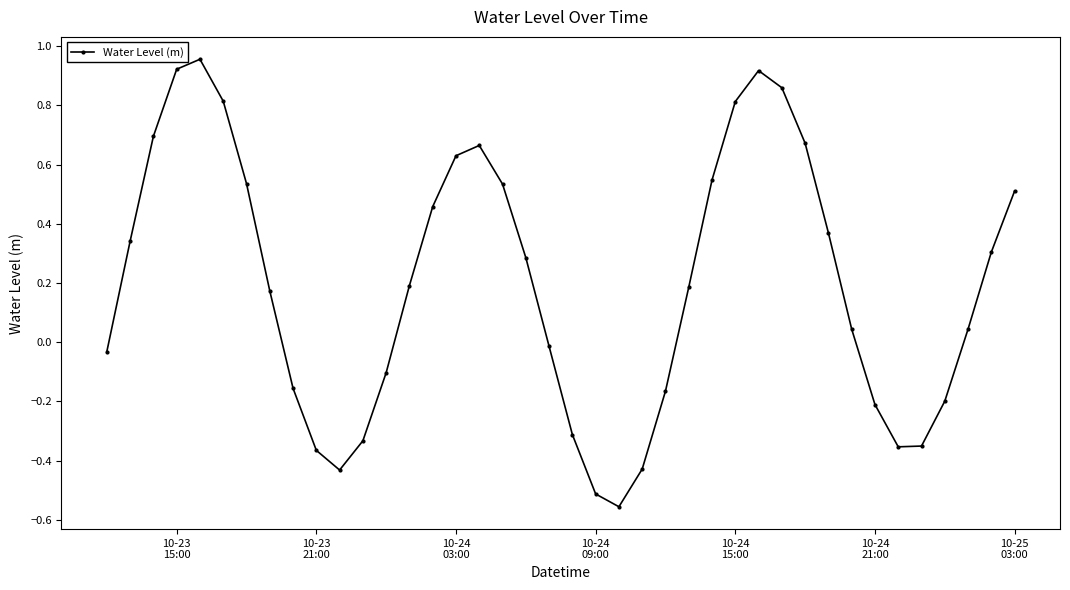

True or false: the data has more than 0 interior local peaks.

True